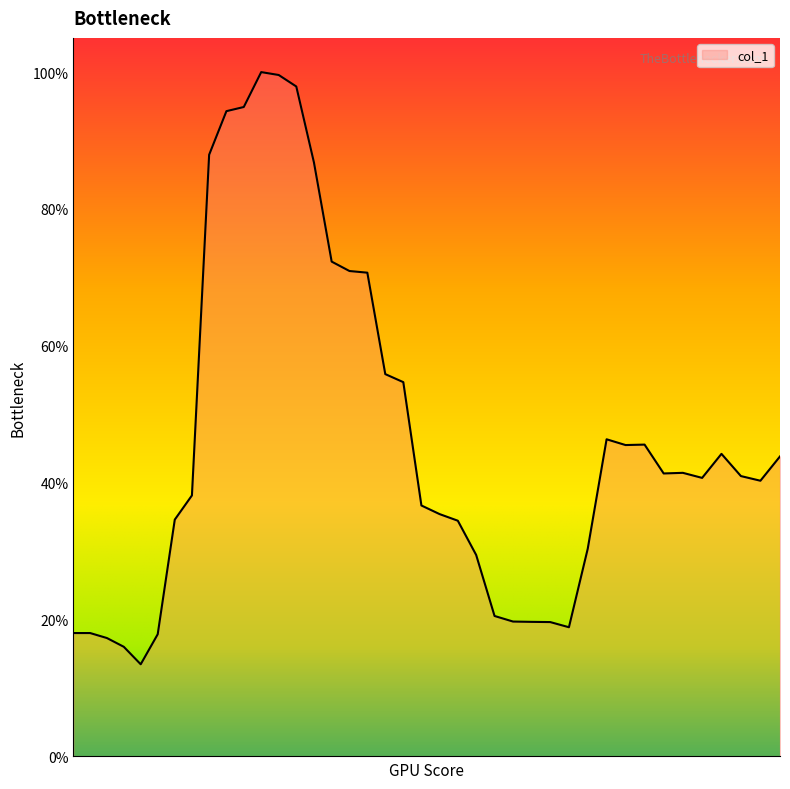

Does the chart display data point markers on the line(s)?

No